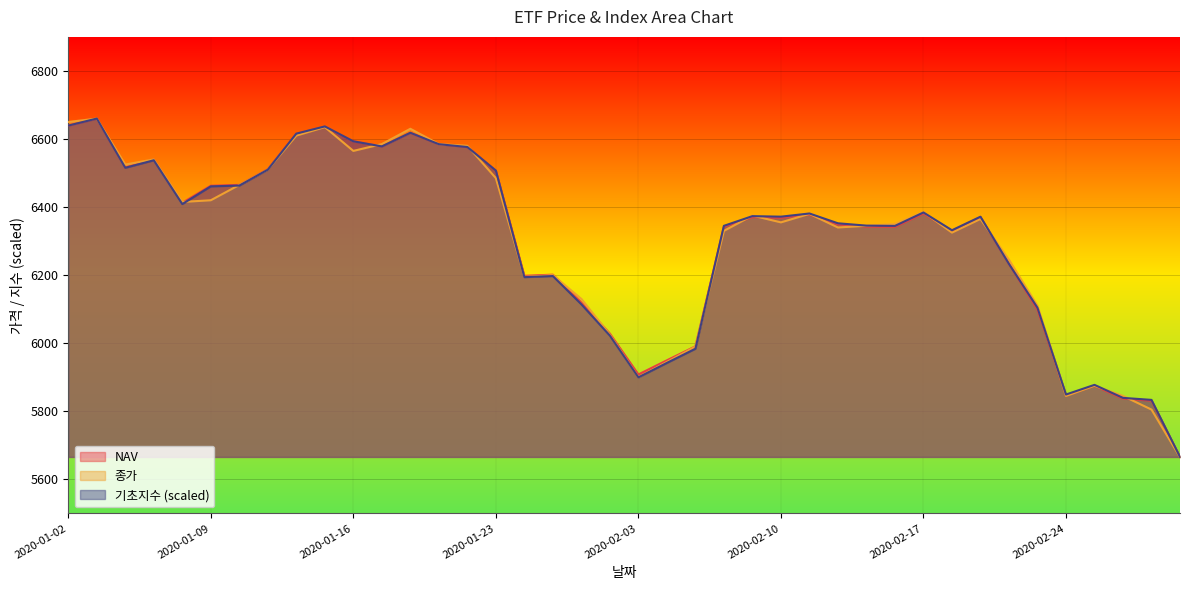

In 종가, how many points are higher than both neighbors (excluding endpoints)?

10